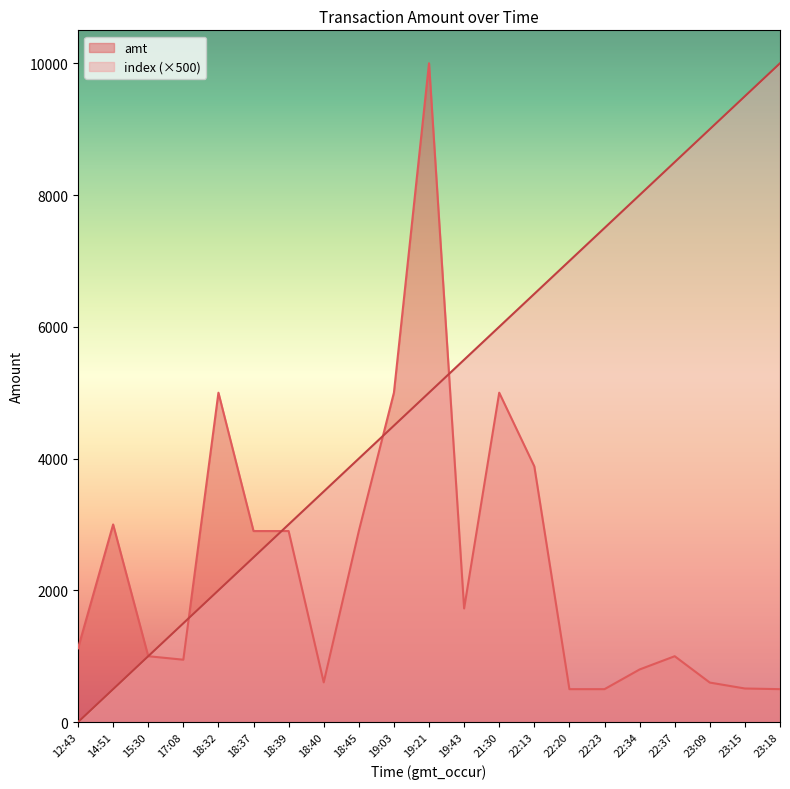

At how many categories does at least one series exceed 3368?

15